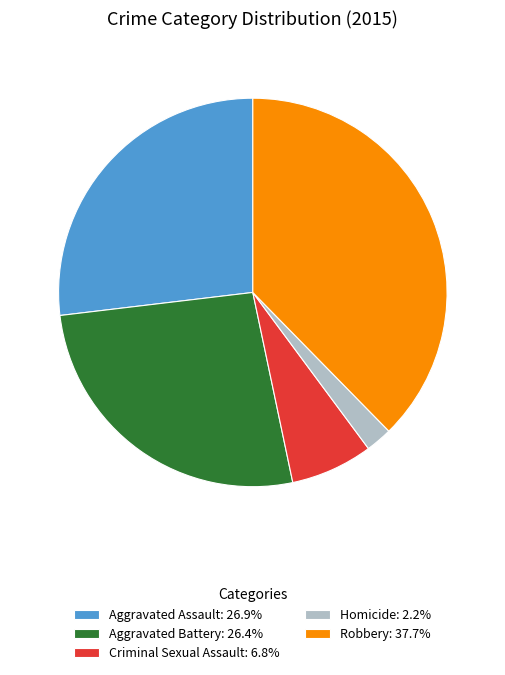

Approximately how many times larger is the value at Aggravated Battery: 26.4% compared to Homicide: 2.2%?

12.0